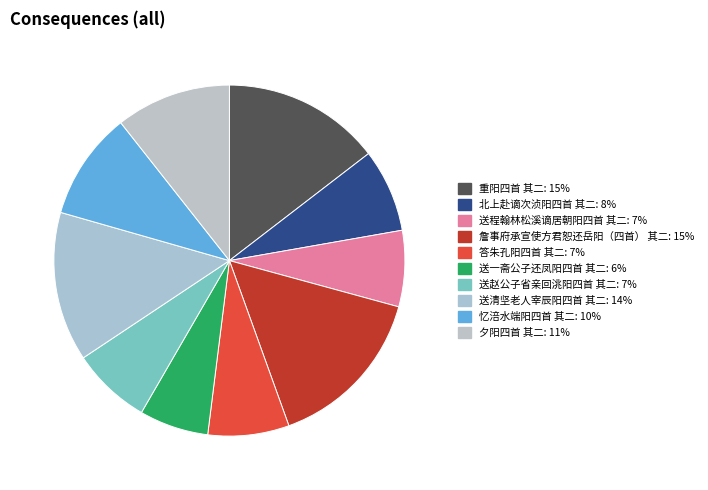

What percentage is the 北上赴谪次浈阳四首 其二 slice, to the nearest percent?

8%